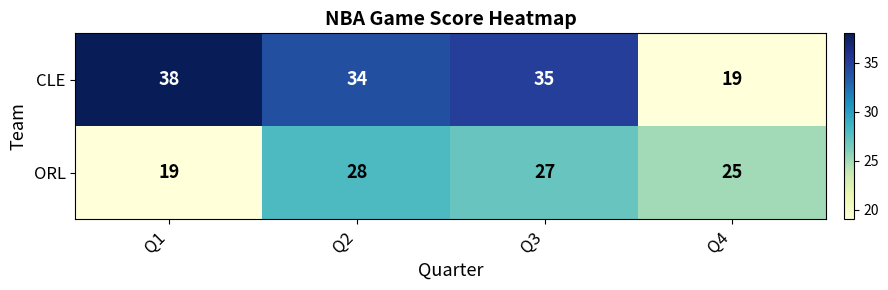

What is the sum of all ORL values?

99